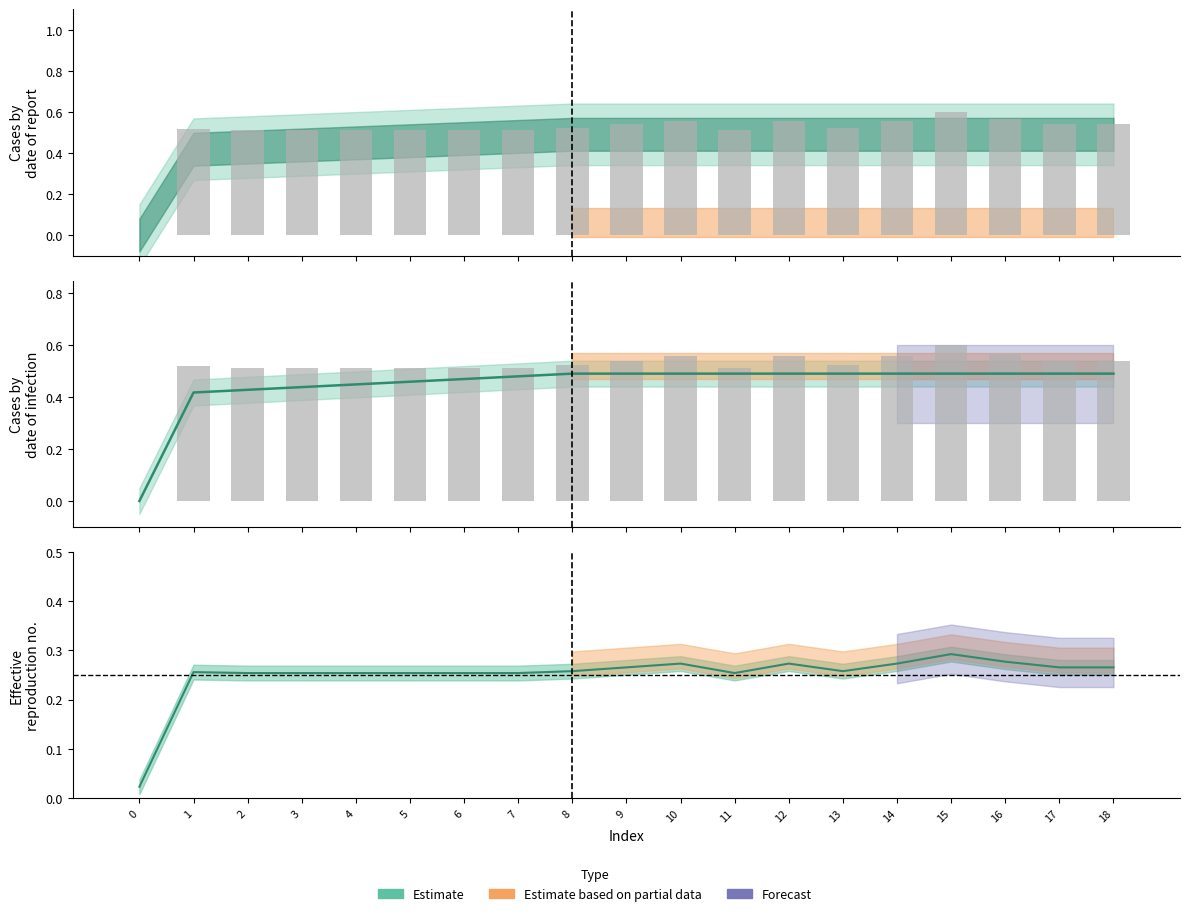

Rank the categories by col_9 (line) value from highest to lowest.

8, 9, 10, 11, 12, 13, 14, 15, 16, 17, 18, 7, 6, 5, 4, 3, 2, 1, 0